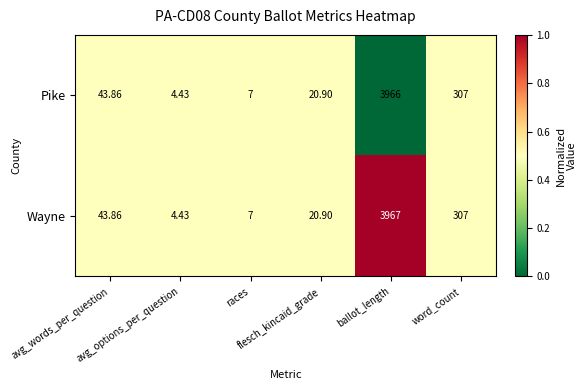

Which series has the widest spread of values?

Wayne